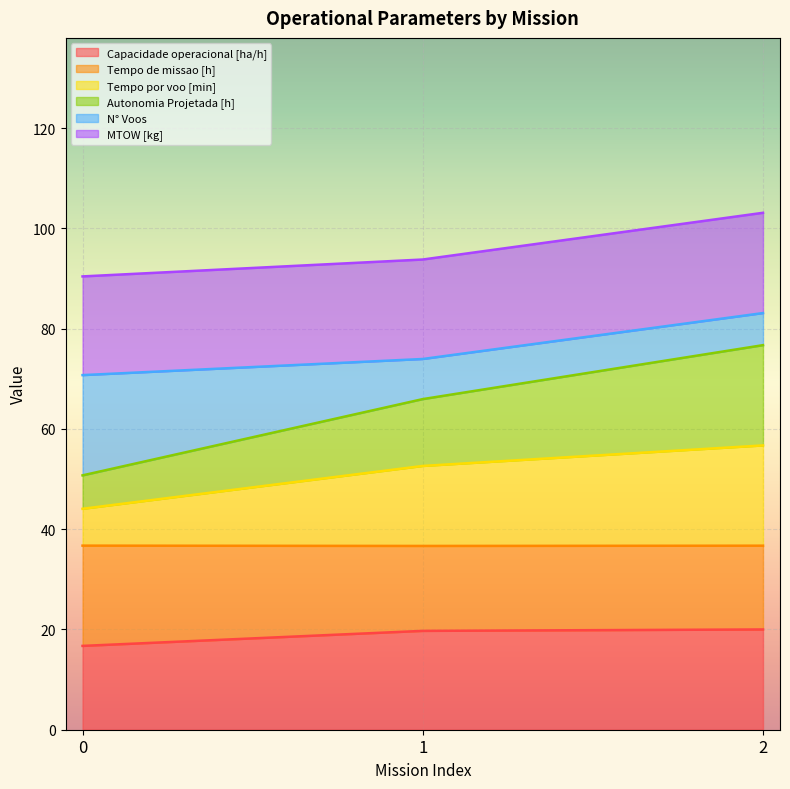

What is the total value across all series at 0?

90.4